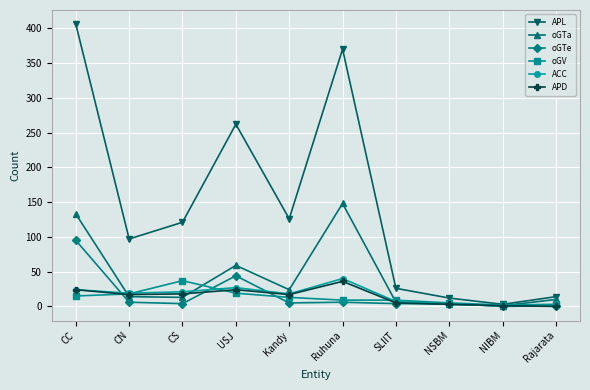

Is it true that ACC equals 40 at Ruhuna?

True